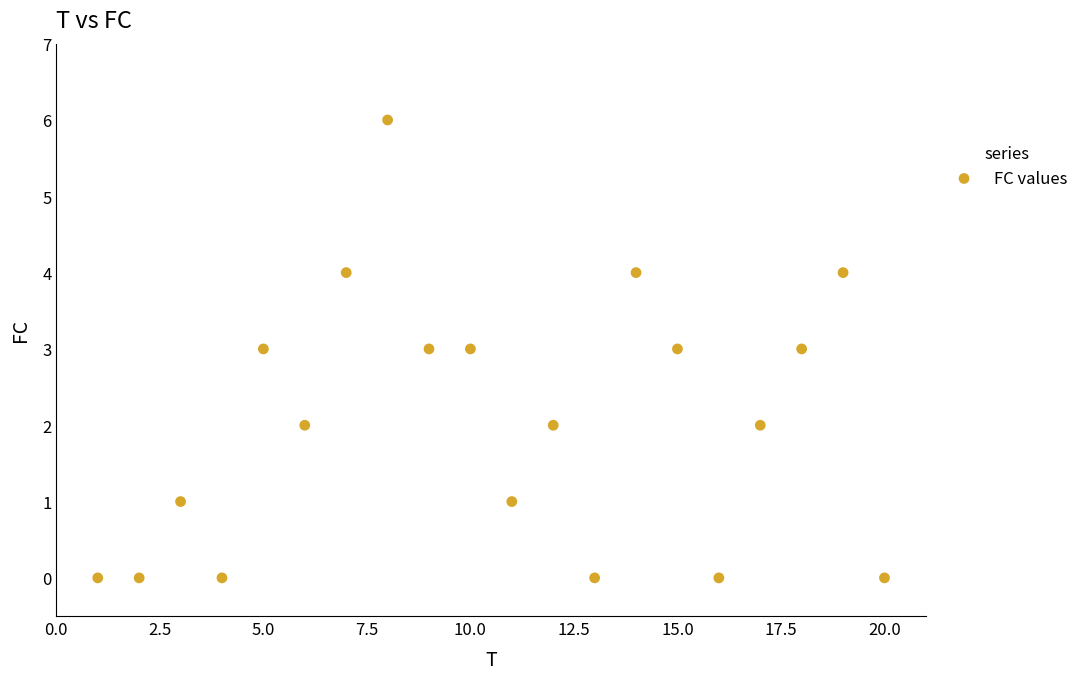

What is the range of X values (max minus min)?

19